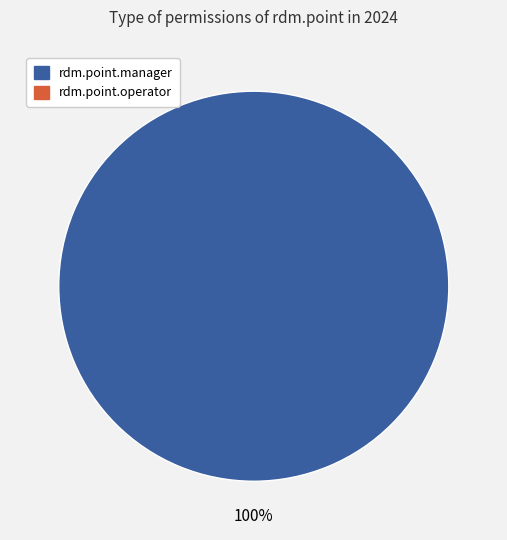

Is there a majority slice in this chart?

Yes